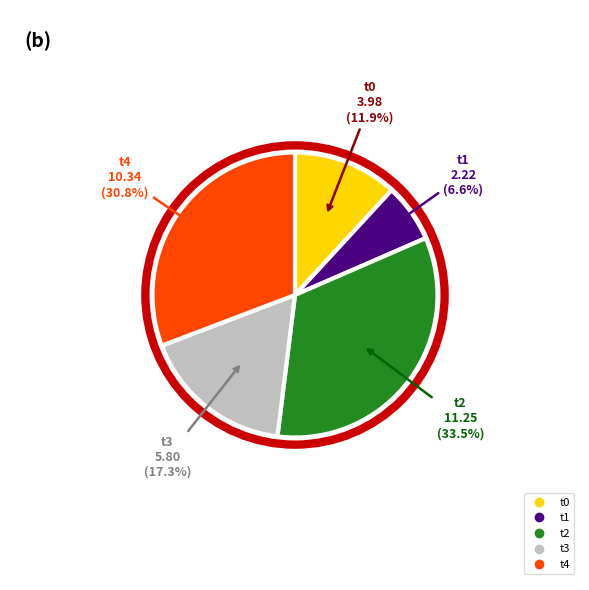

Which category has the biggest portion of the pie?

t2